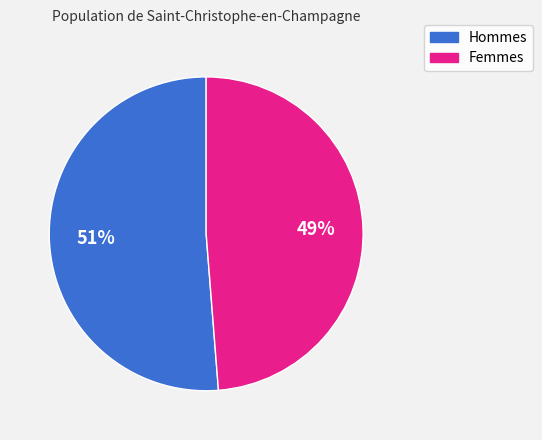

To the nearest percent, what is the difference between the largest and smallest slice percentages?

2%